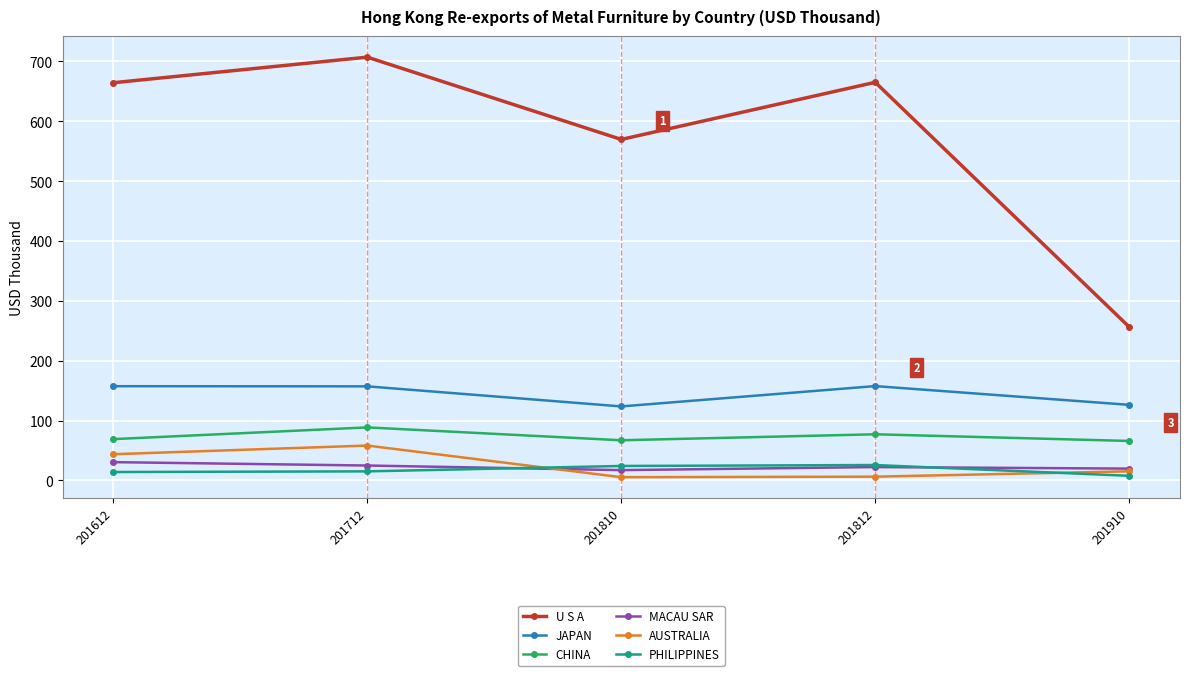

At which label does U S A first exceed 664?

201612